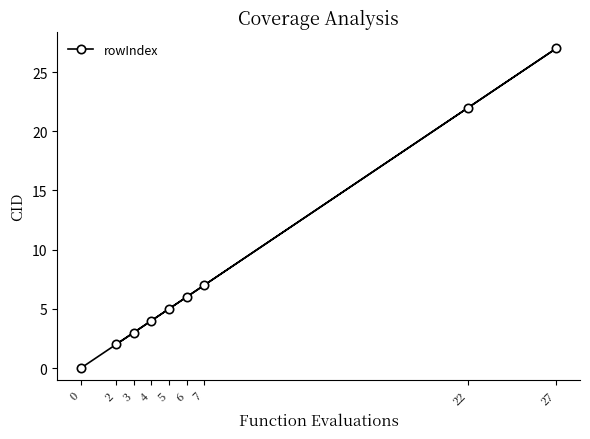

Rank the categories by value from lowest to highest.

0, 2, 3, 4, 5, 6, 7, 22, 27